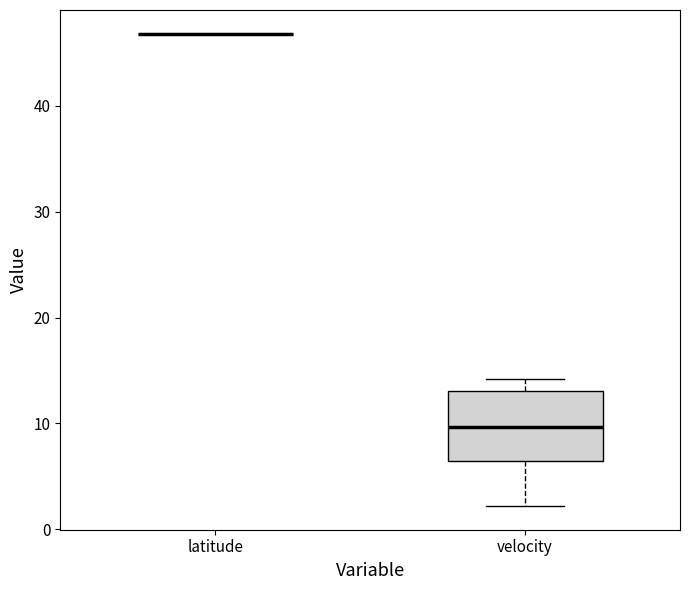

Reading left to right, transcribe this box plot: for each box, give where its median line is, the range the box spans, and where its two whiskers end, as read against the y-axis. The values are not printed on the chart, so give them approximately, as read against the axis.

latitude: box collapsed to a line at 47, whiskers 47 to 47
velocity: median 10, box 6 to 13, whiskers 2 to 14